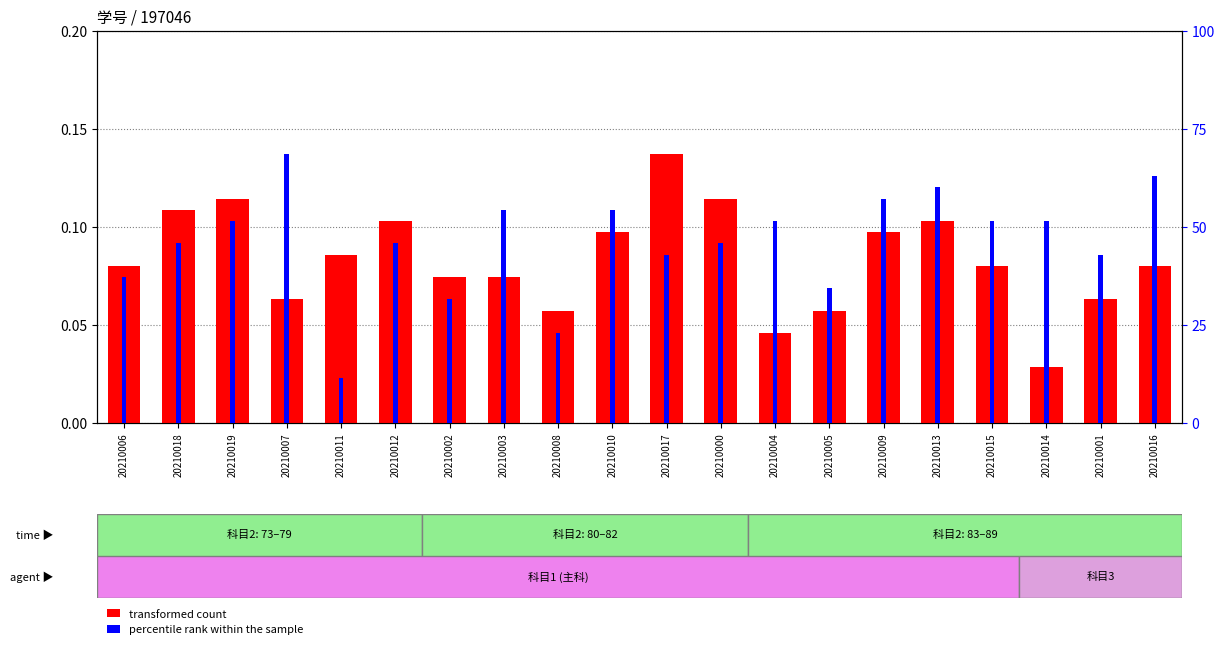

The transformed count series shows 0.0 at 20210019. True or false?

False